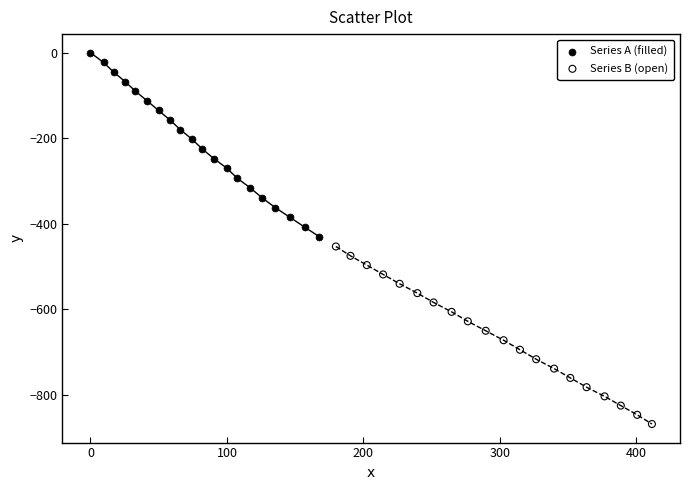

Which series reaches the minimum Y coordinate?

Series B (open)